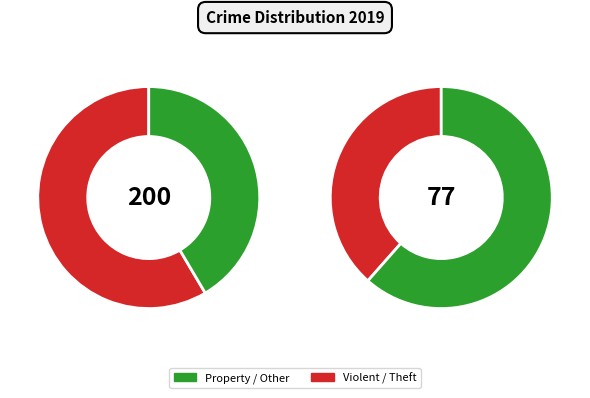

To the nearest percent, what portion does Theft represent?

59%